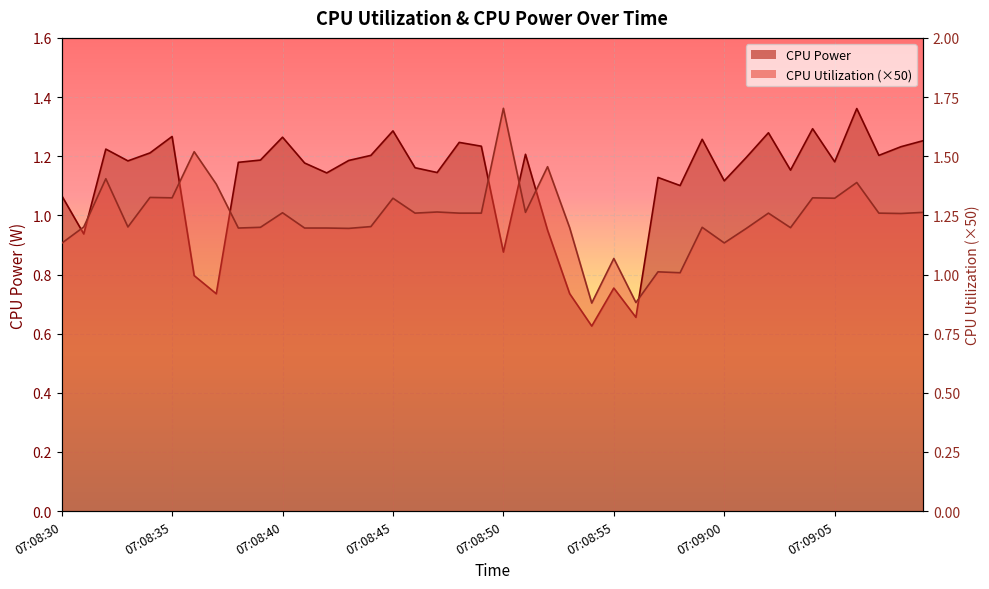

Which series has the largest total across all categories?

CPU Utilization